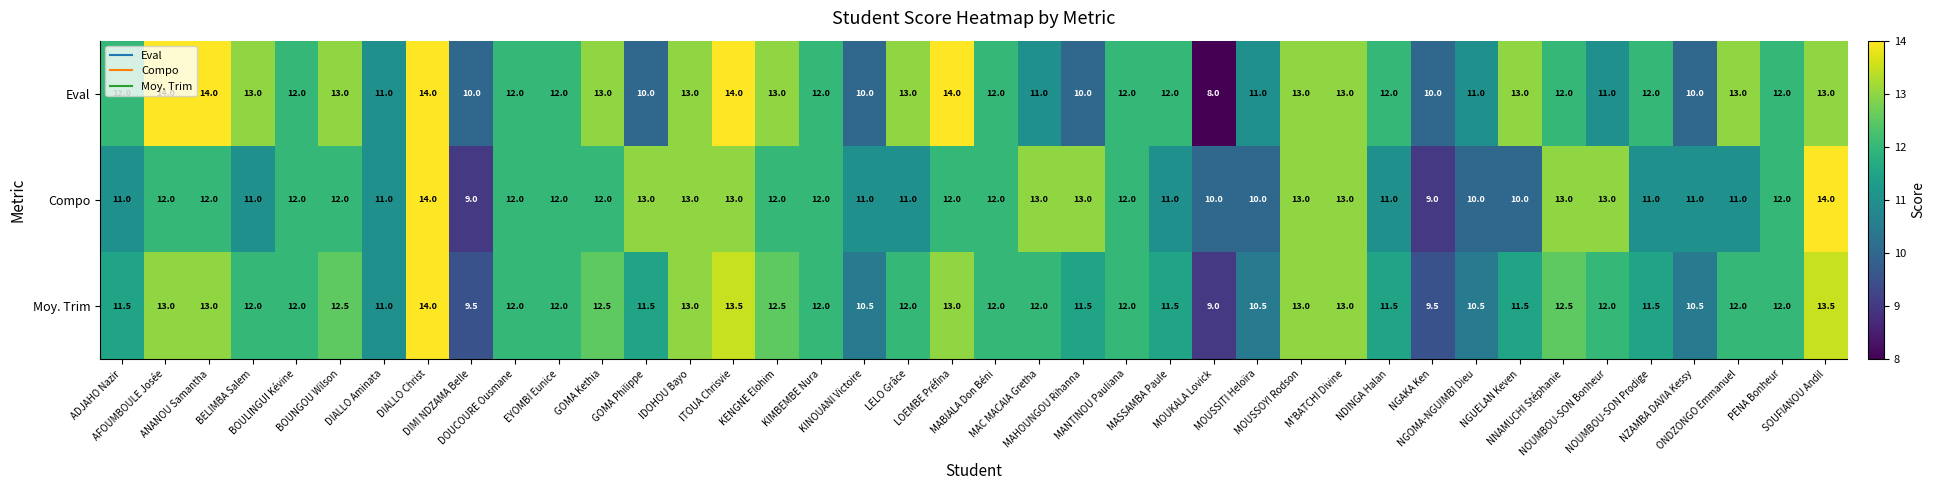

How many values in the Moy. Trim series are below 12?

15